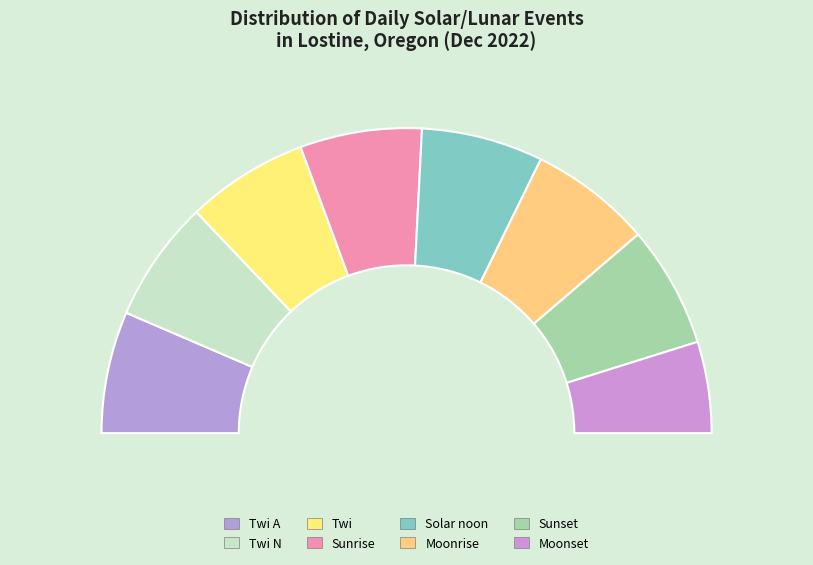

What is the largest slice in the pie chart?

Twi A